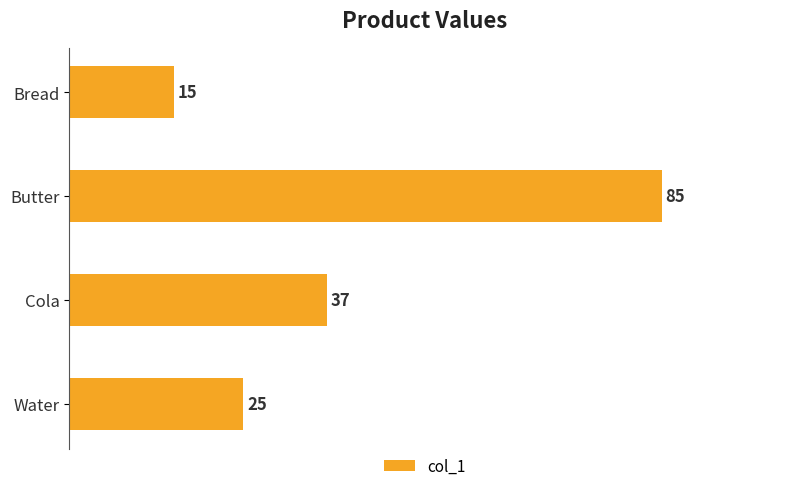

Where is the data nearest to the value 50?

Cola